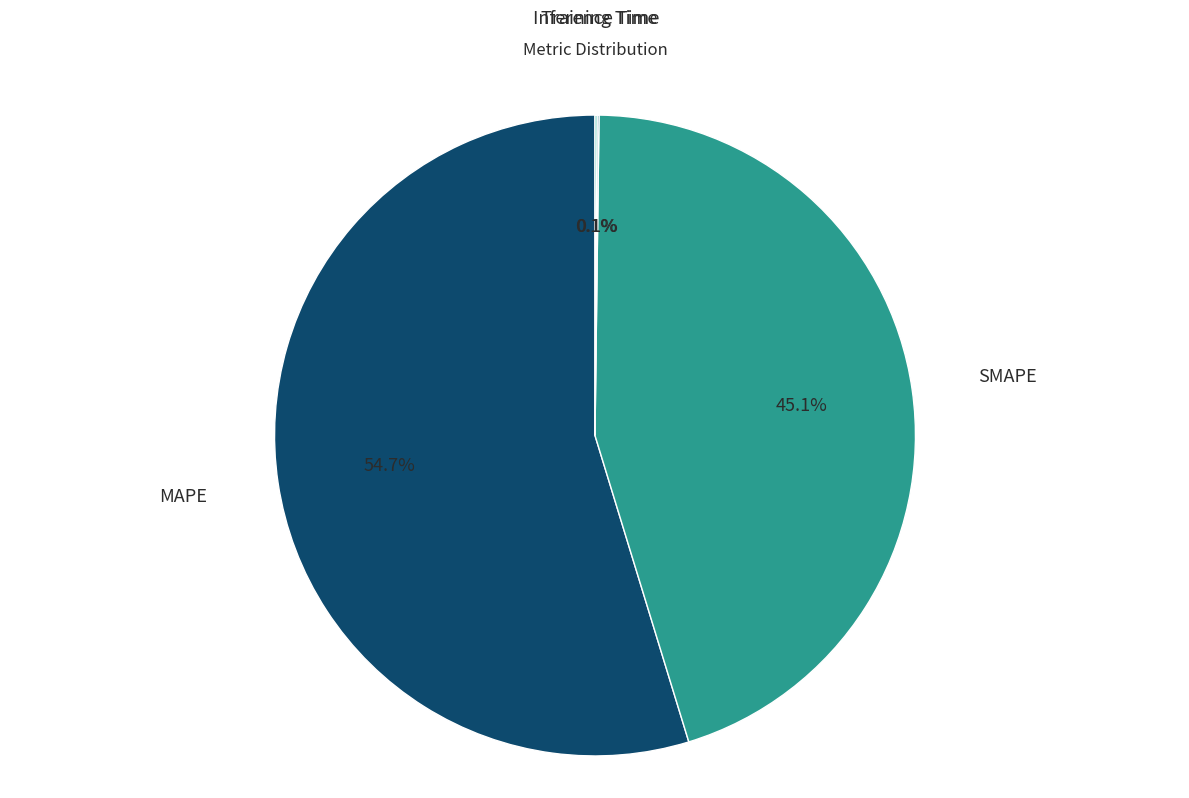

Between SMAPE and MAPE, which is larger?

MAPE